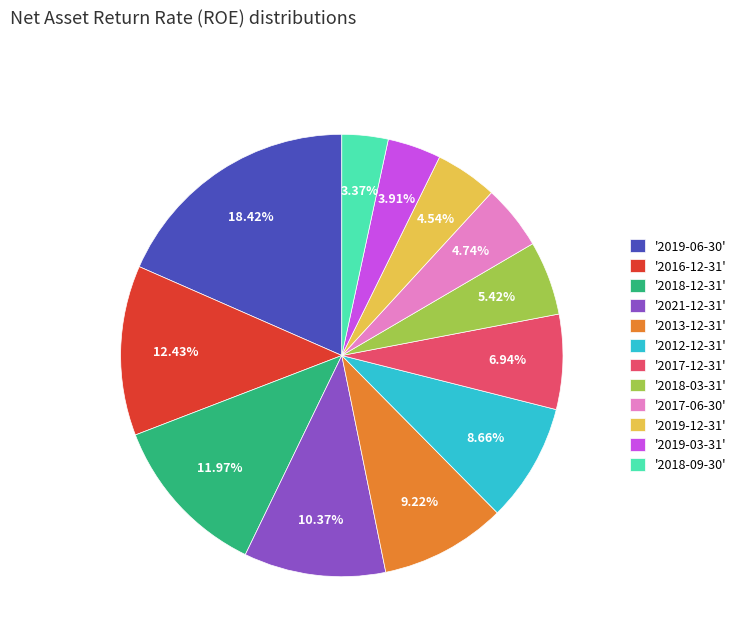

Is the sum of '2013-12-31' and '2017-12-31' greater than half?

No